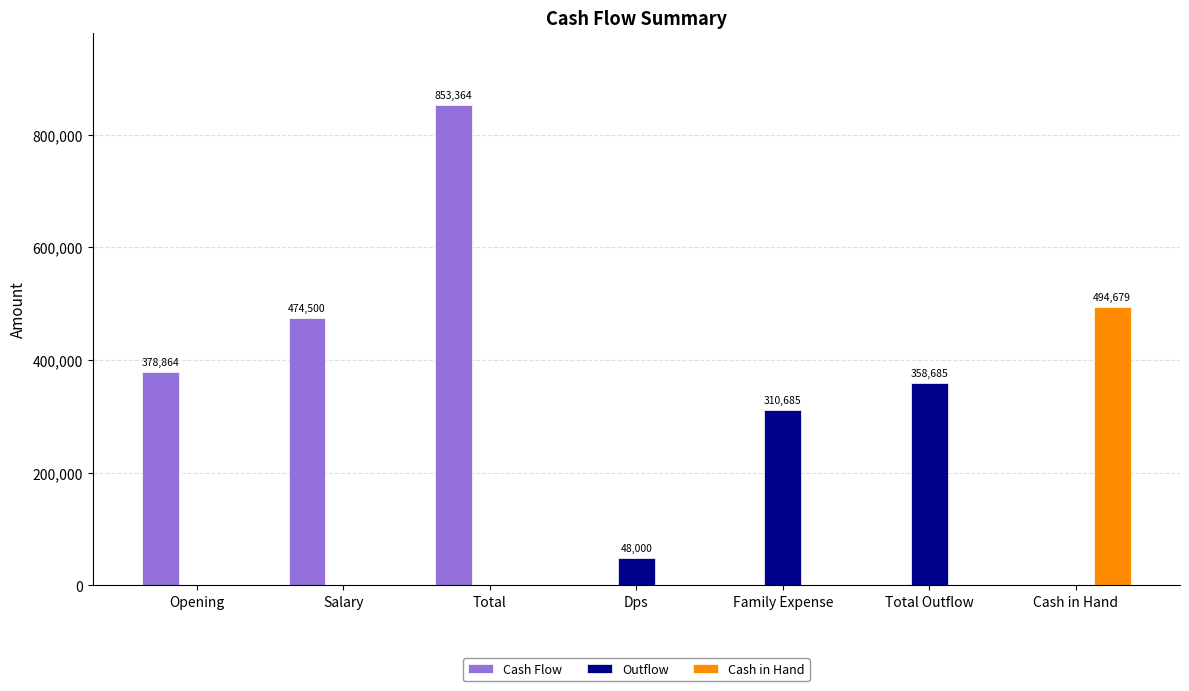

True or false: Outflow has a value of 0 at Opening.

True